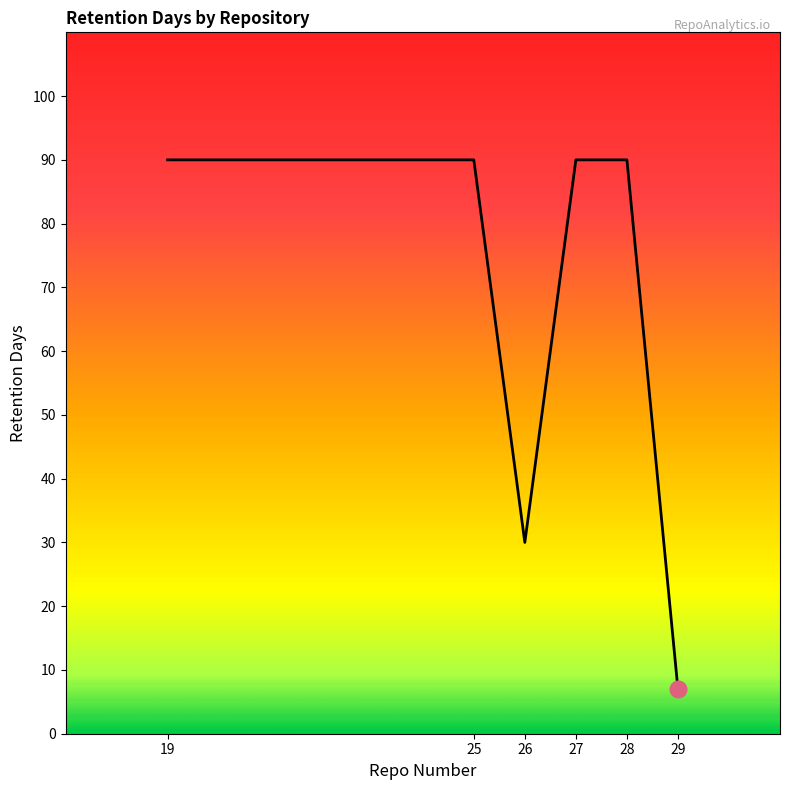

What is the sum of all values?

397